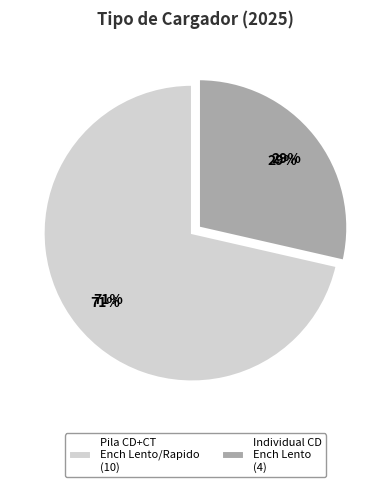

To the nearest percent, what percentage of the pie is 1_Pila_CD+CT_Ench_Lento_o_Rapido?

71%